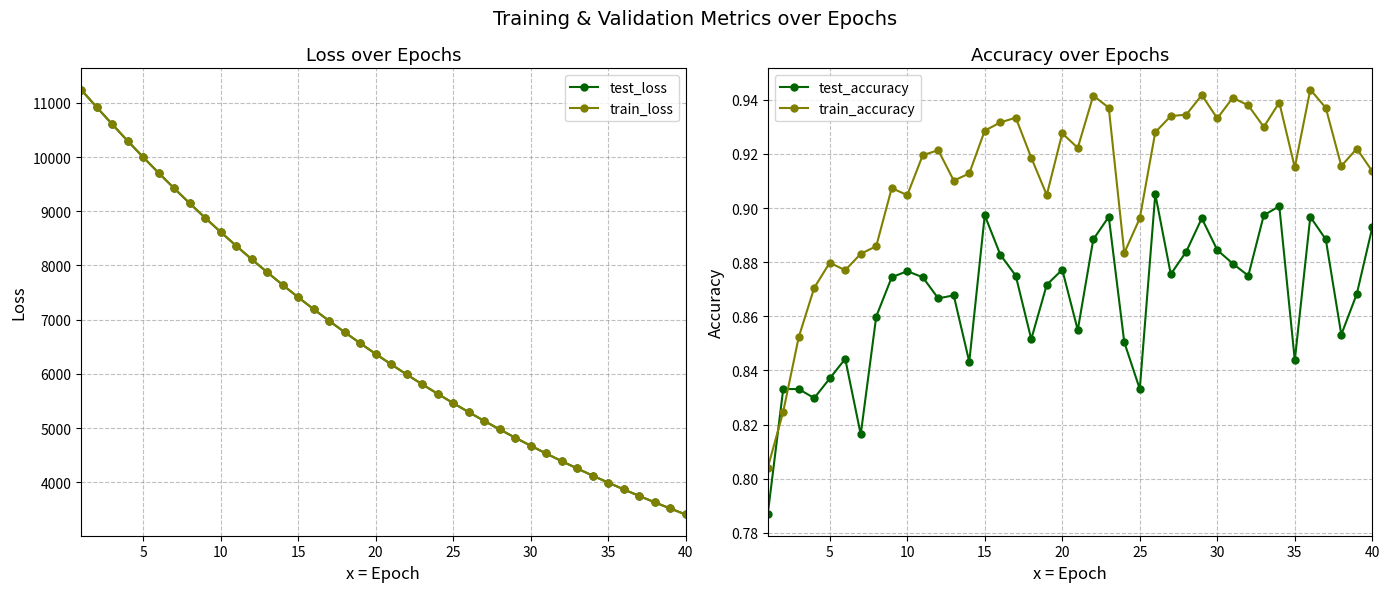

What is the minimum value for train_loss?

3403.9